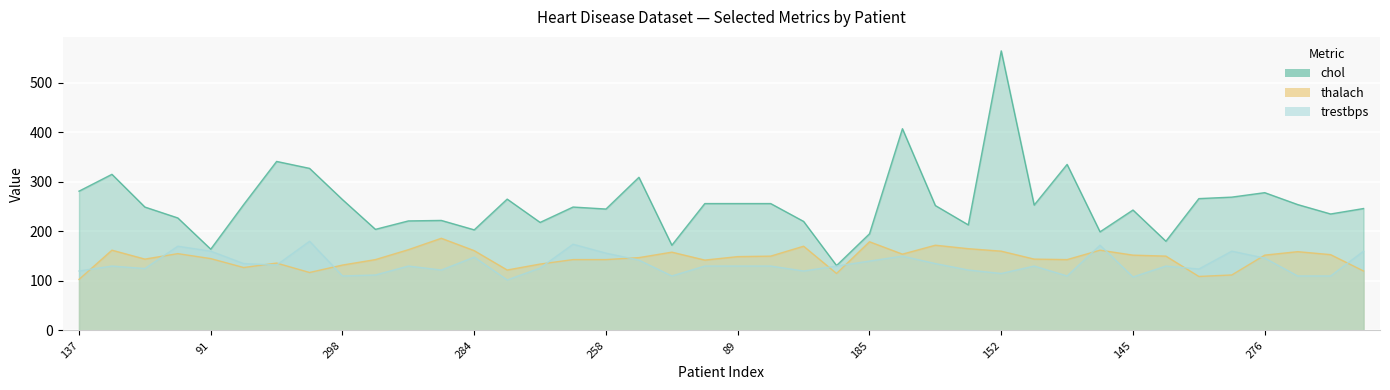

True or false: trestbps and chol intersect in this chart.

False